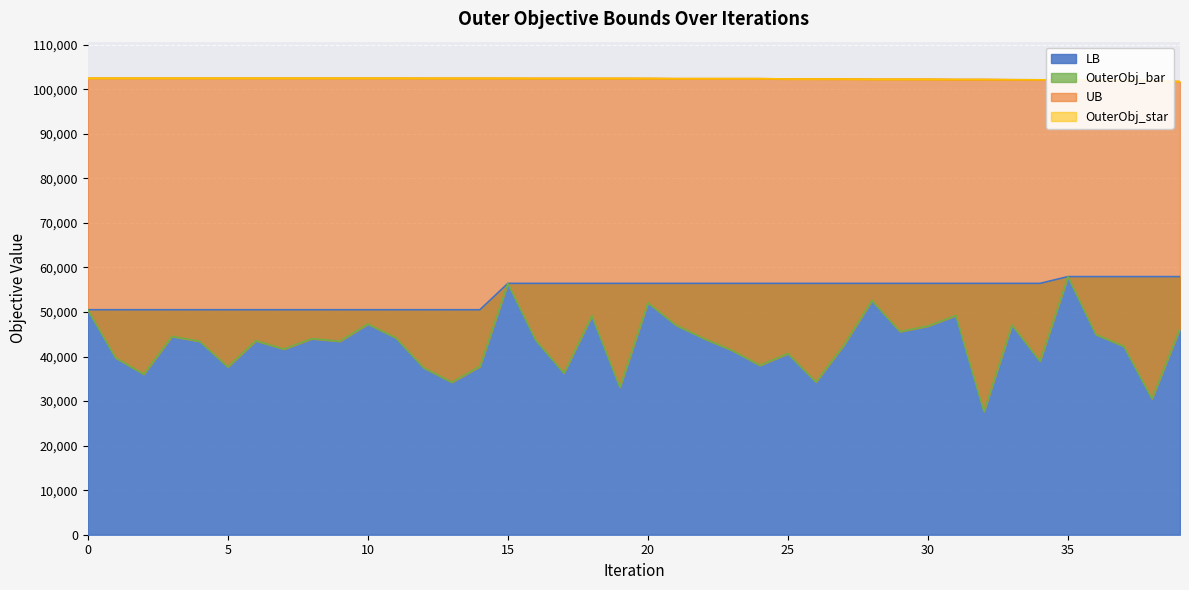

What is the difference between the maximum and minimum values in the UB series?

764